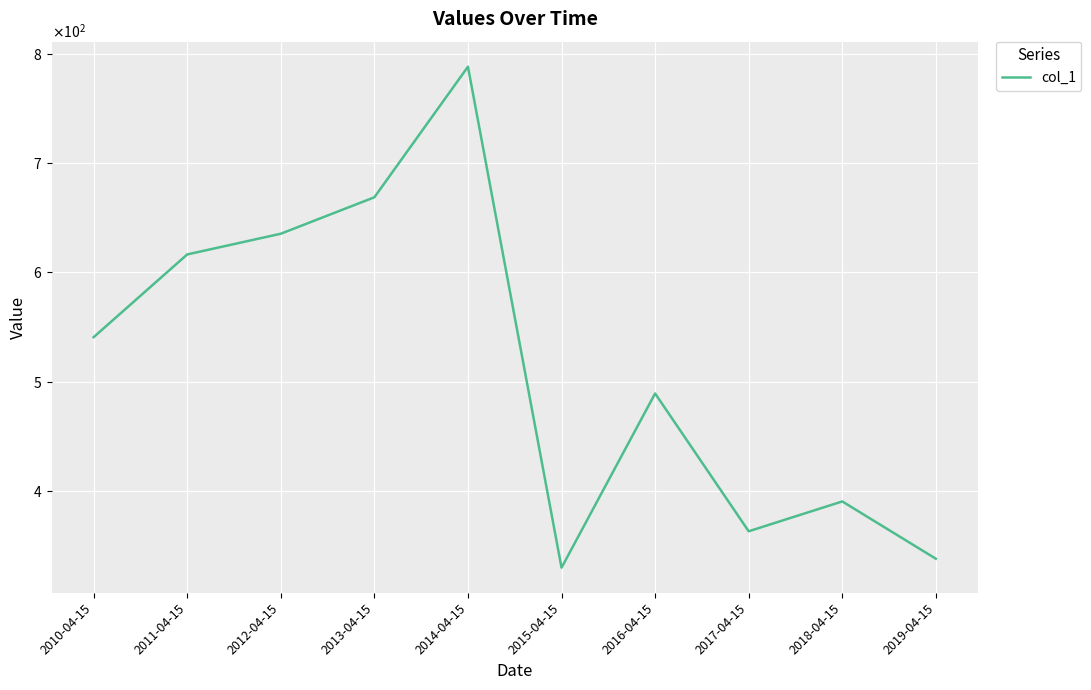

What is the value of the 1st point from the left?

540.8